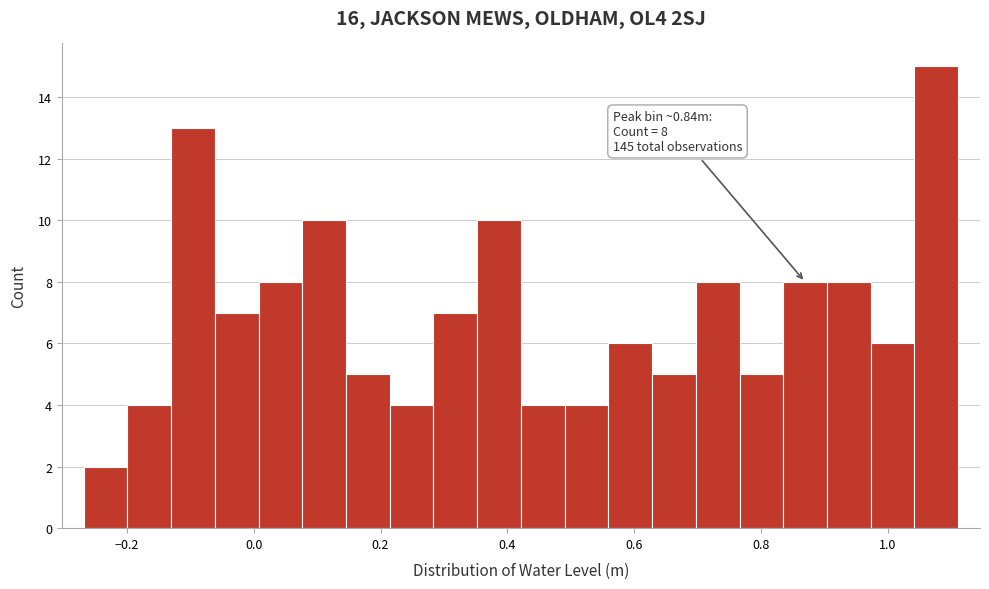

Read against the x-axis, roughly where is the centre of the tallest bar?

1.08